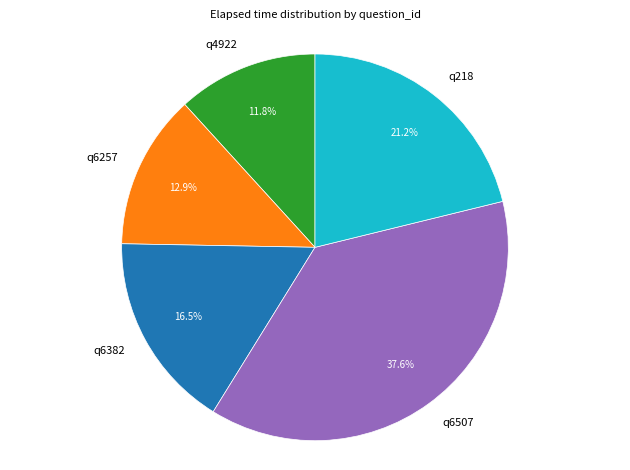

Which category has the biggest portion of the pie?

q6507